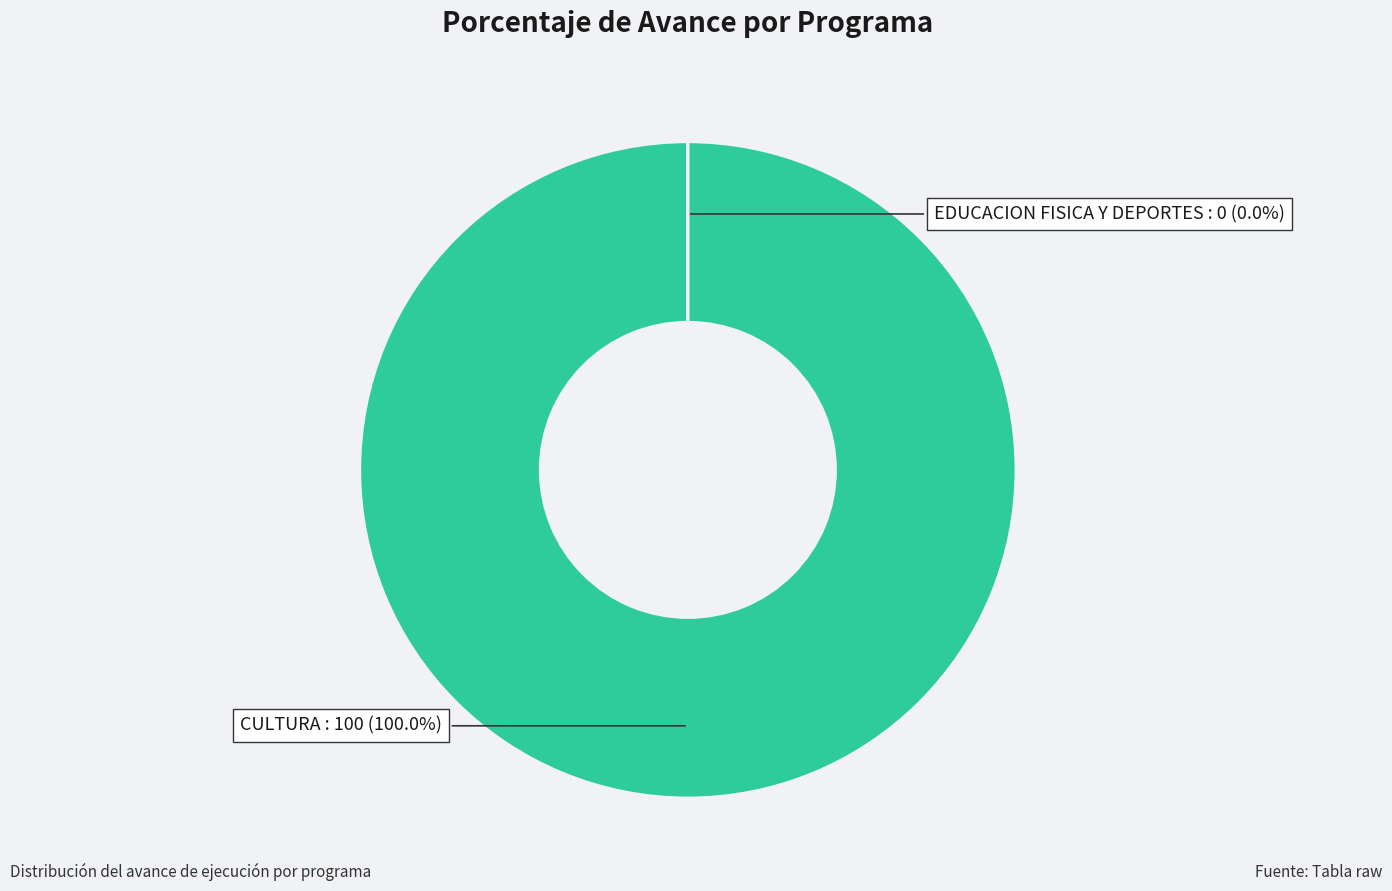

Is there any slice that represents more than half of the pie?

Yes